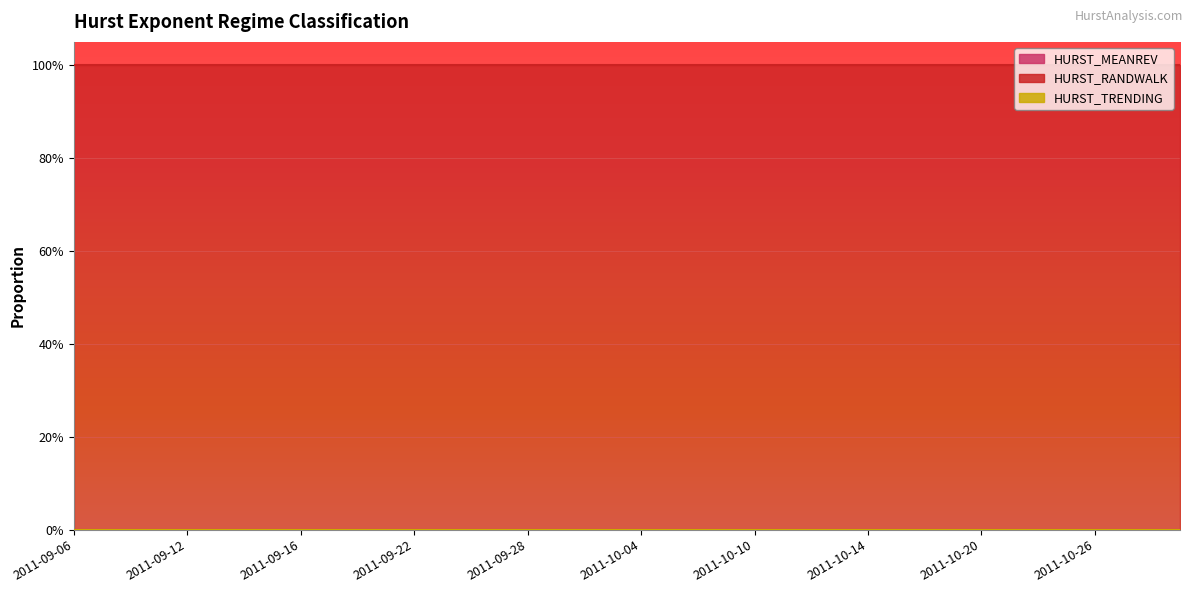

Reading right to left, what are all the values shown in this chart?

HURST_MEANREV: 2011-10-31=0	2011-10-28=0	2011-10-27=0	2011-10-26=0	2011-10-25=0	2011-10-24=0	2011-10-21=0	2011-10-20=0	2011-10-19=0	2011-10-18=0	2011-10-17=0	2011-10-14=0	2011-10-13=0	2011-10-12=0	2011-10-11=0	2011-10-10=0	2011-10-07=0	2011-10-06=0	2011-10-05=0	2011-10-04=0	2011-10-03=0	2011-09-30=0	2011-09-29=0	2011-09-28=0	2011-09-27=0	2011-09-26=0	2011-09-23=0	2011-09-22=0	2011-09-21=0	2011-09-20=0	2011-09-19=0	2011-09-16=0	2011-09-15=0	2011-09-14=0	2011-09-13=0	2011-09-12=0	2011-09-09=0	2011-09-08=0	2011-09-07=0	2011-09-06=0
HURST_RANDWALK: 2011-10-31=1	2011-10-28=1	2011-10-27=1	2011-10-26=1	2011-10-25=1	2011-10-24=1	2011-10-21=1	2011-10-20=1	2011-10-19=1	2011-10-18=1	2011-10-17=1	2011-10-14=1	2011-10-13=1	2011-10-12=1	2011-10-11=1	2011-10-10=1	2011-10-07=1	2011-10-06=1	2011-10-05=1	2011-10-04=1	2011-10-03=1	2011-09-30=1	2011-09-29=1	2011-09-28=1	2011-09-27=1	2011-09-26=1	2011-09-23=1	2011-09-22=1	2011-09-21=1	2011-09-20=1	2011-09-19=1	2011-09-16=1	2011-09-15=1	2011-09-14=1	2011-09-13=1	2011-09-12=1	2011-09-09=1	2011-09-08=1	2011-09-07=1	2011-09-06=1
HURST_TRENDING: 2011-10-31=0	2011-10-28=0	2011-10-27=0	2011-10-26=0	2011-10-25=0	2011-10-24=0	2011-10-21=0	2011-10-20=0	2011-10-19=0	2011-10-18=0	2011-10-17=0	2011-10-14=0	2011-10-13=0	2011-10-12=0	2011-10-11=0	2011-10-10=0	2011-10-07=0	2011-10-06=0	2011-10-05=0	2011-10-04=0	2011-10-03=0	2011-09-30=0	2011-09-29=0	2011-09-28=0	2011-09-27=0	2011-09-26=0	2011-09-23=0	2011-09-22=0	2011-09-21=0	2011-09-20=0	2011-09-19=0	2011-09-16=0	2011-09-15=0	2011-09-14=0	2011-09-13=0	2011-09-12=0	2011-09-09=0	2011-09-08=0	2011-09-07=0	2011-09-06=0